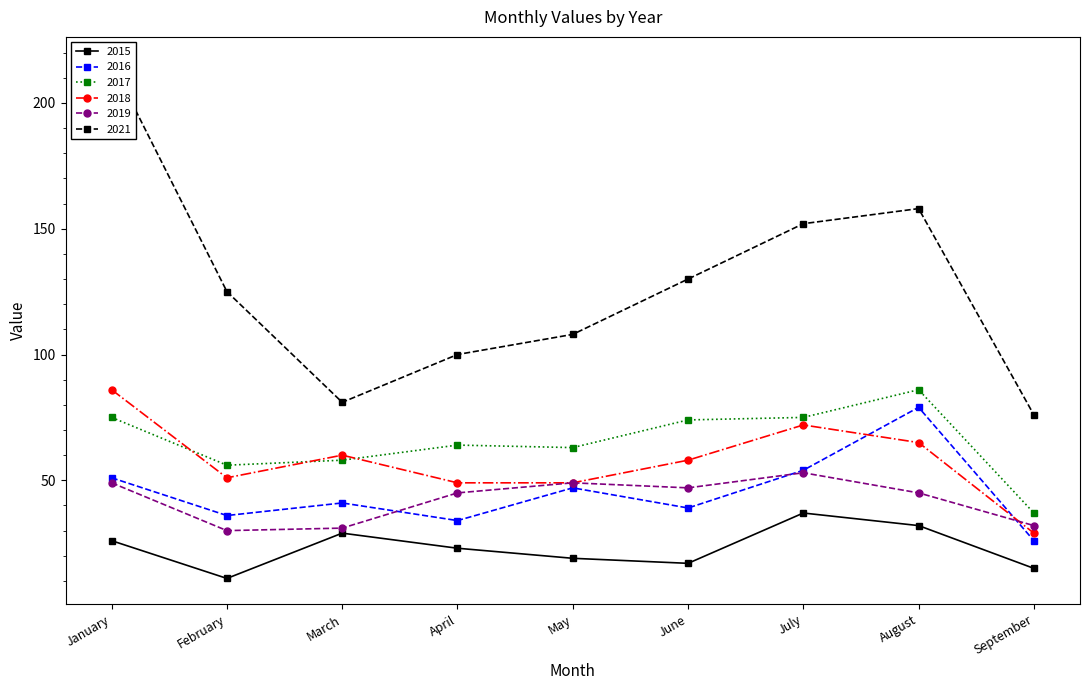

What is the difference between the highest and lowest values at August?

126